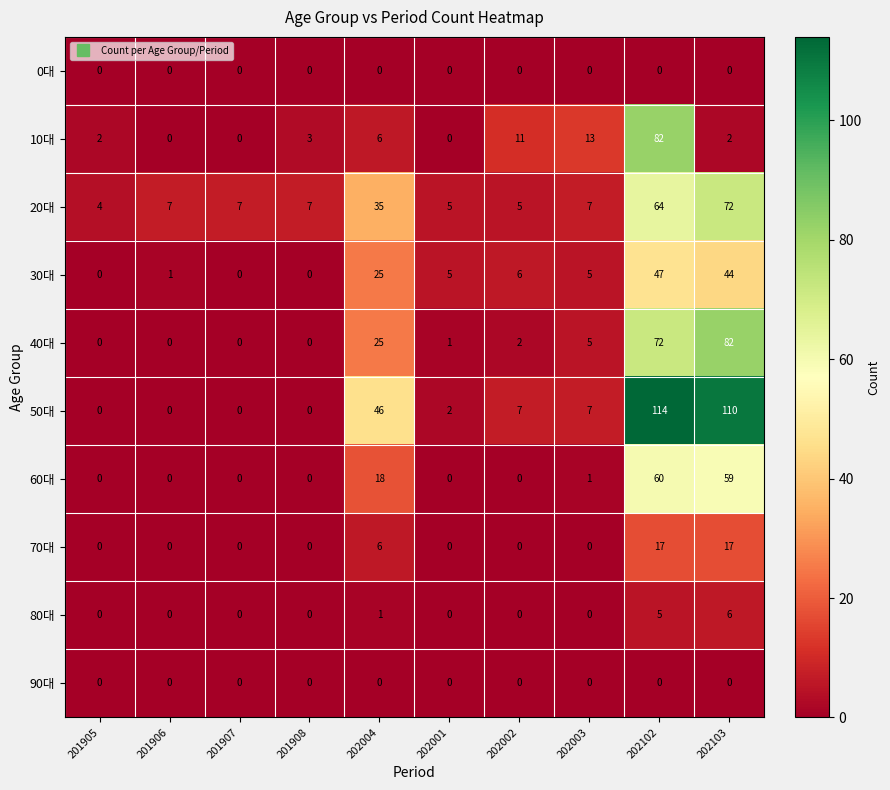

What is the sum of all 10대 values?

119